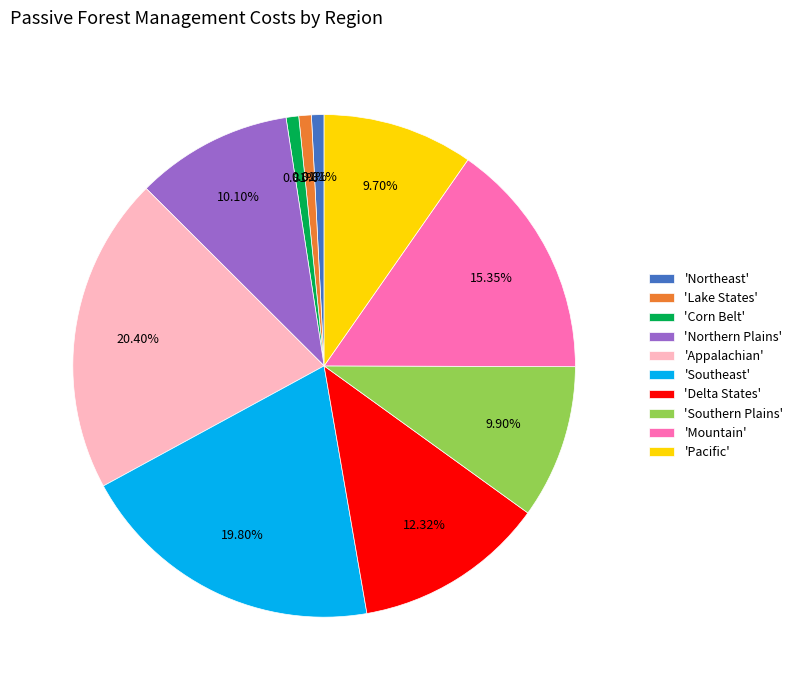

Count the number of slices in the pie.

10